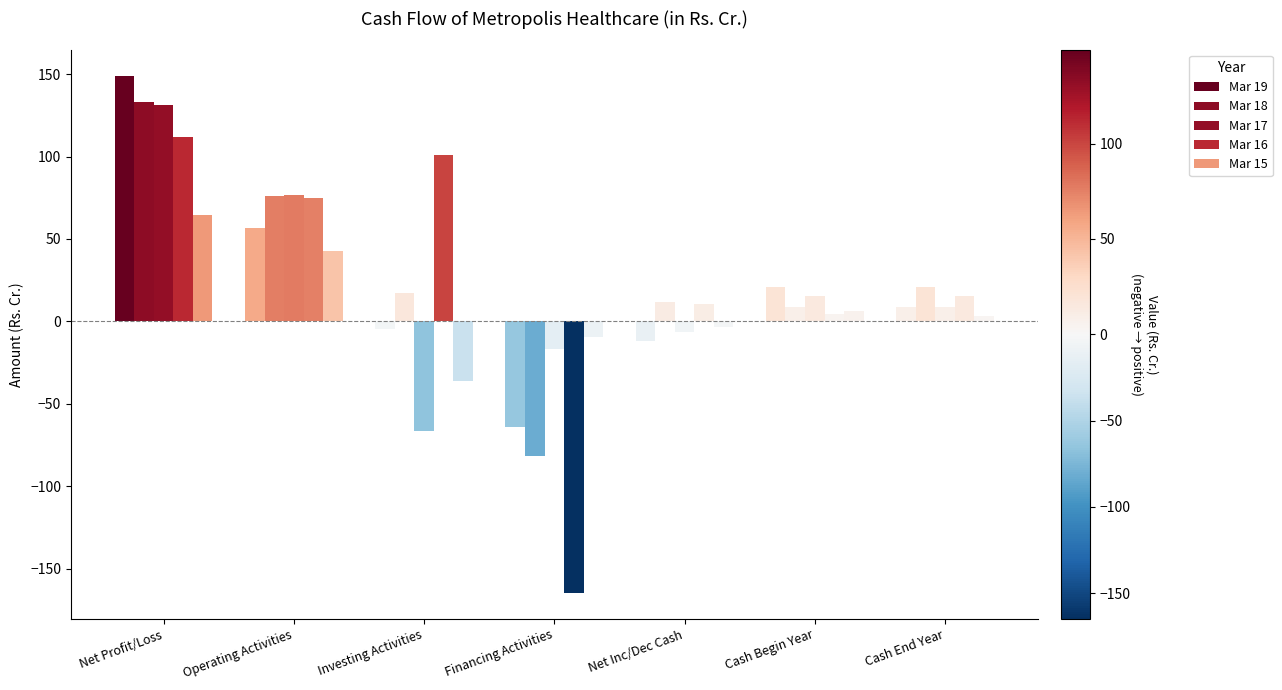

Does the chart contain any negative values?

Yes